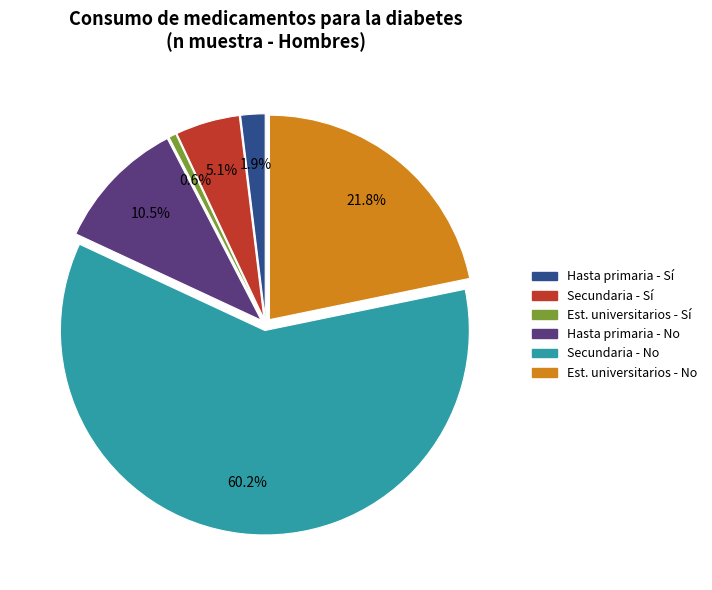

Count the number of slices in the pie.

6